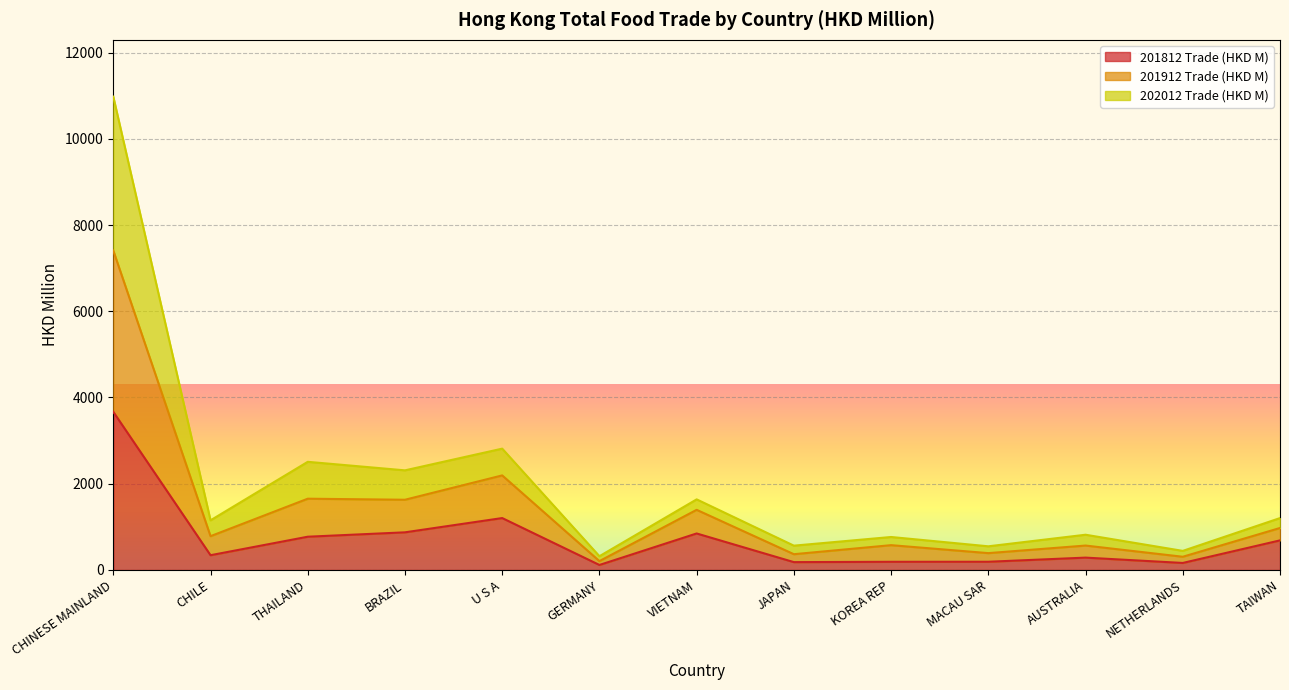

List the labels in order of 201912 Trade (HKD M) value, largest first.

CHINESE MAINLAND, U S A, THAILAND, BRAZIL, VIETNAM, TAIWAN, CHILE, AUSTRALIA, KOREA REP, JAPAN, MACAU SAR, NETHERLANDS, GERMANY